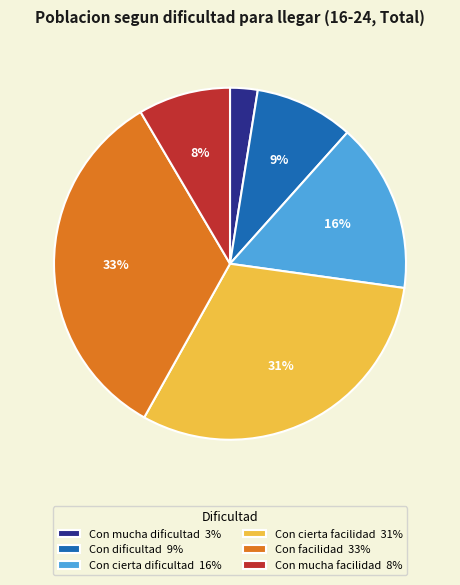

Between Con cierta dificultad and Con dificultad, which is larger?

Con cierta dificultad